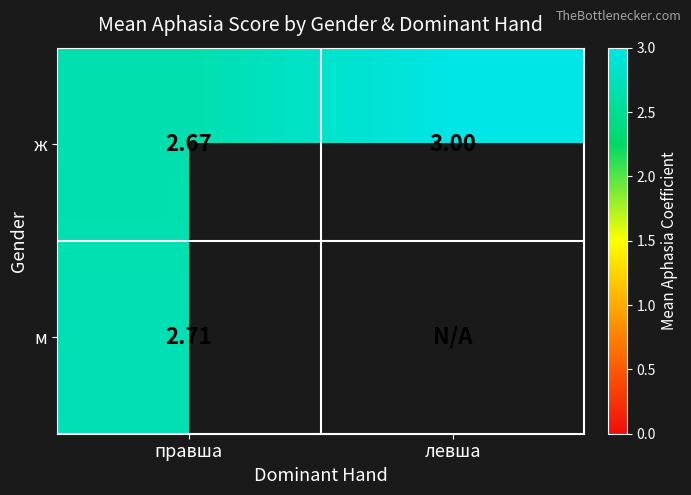

At which label does ж reach its peak?

левша